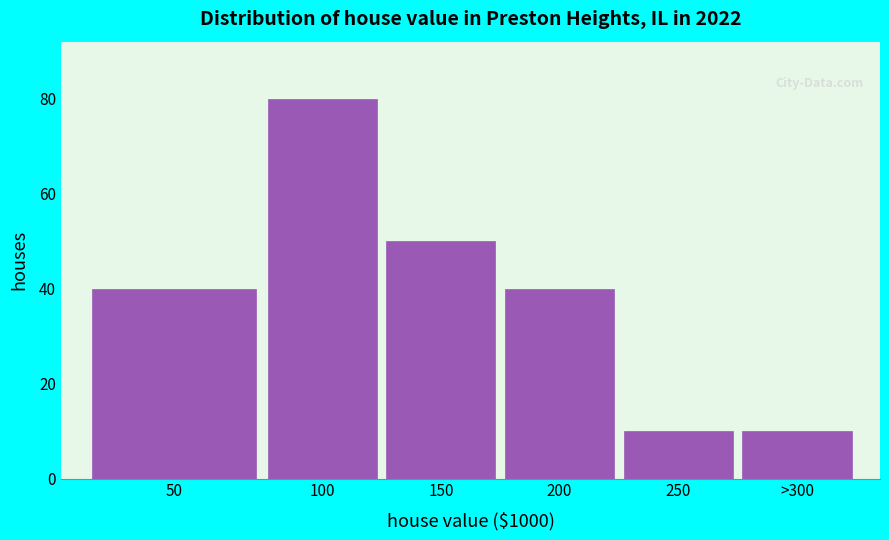

Reading left to right, list all the values displayed in this chart.

50=40	100=80	150=50	200=40	250=10	>300=10